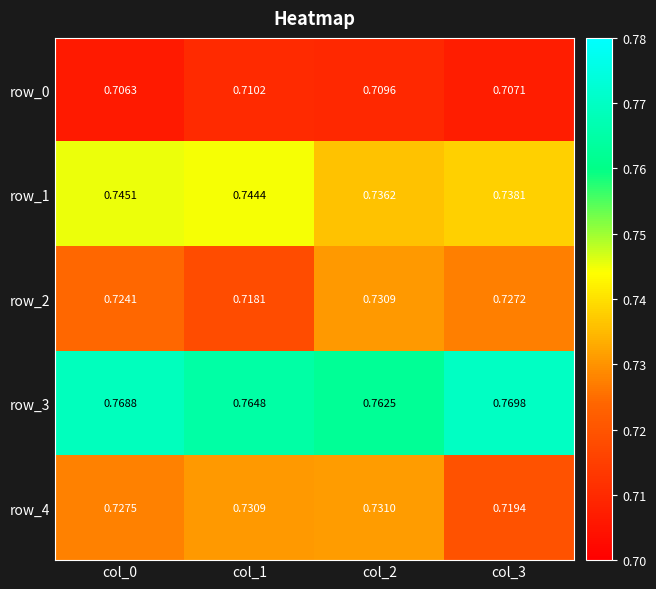

Is the value of row_1 at col_1 greater than the value of row_0 at col_2?

Yes